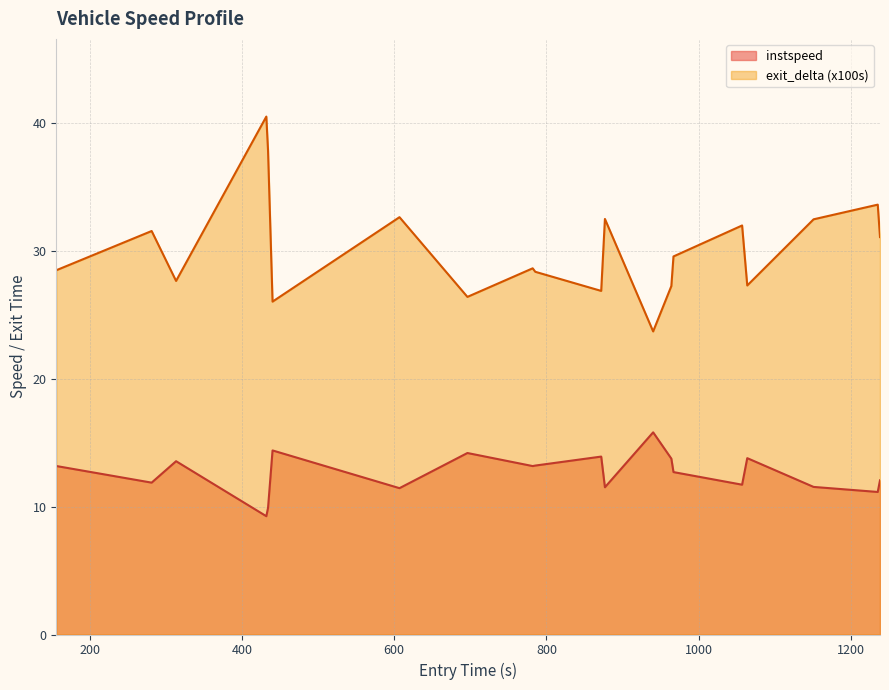

Count the number of categories in the chart.

20